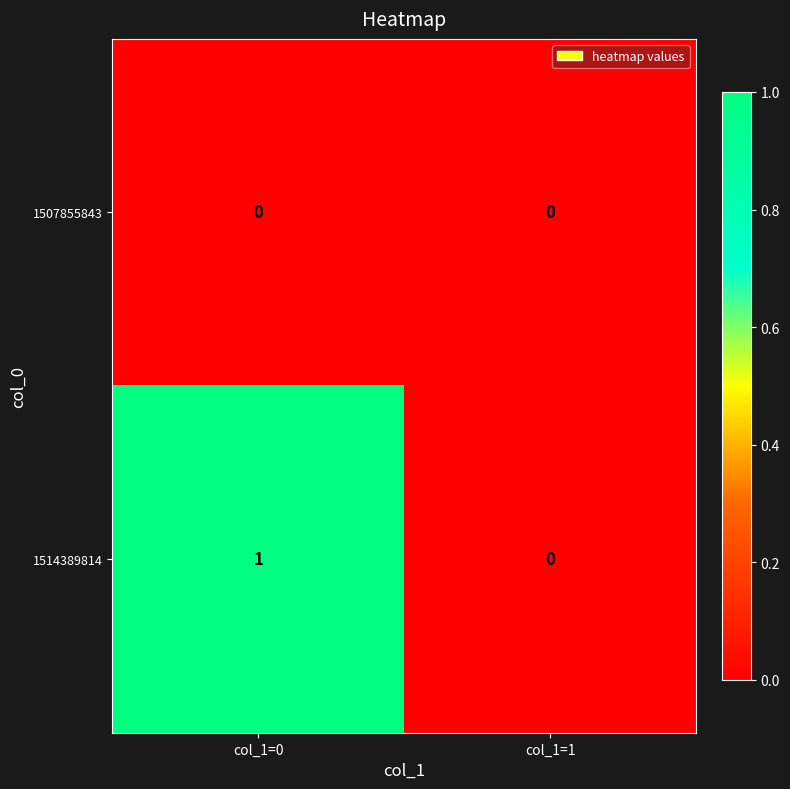

Rank the series by their average value, from highest to lowest.

1514389814, 1507855843